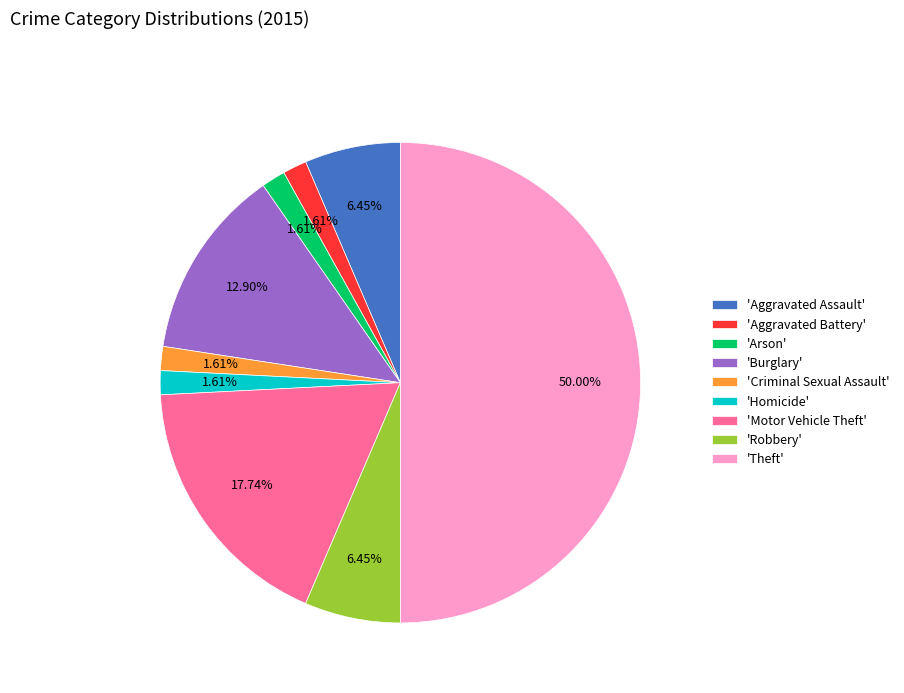

Do 'Theft' and 'Aggravated Assault' together represent more than half of the pie?

Yes